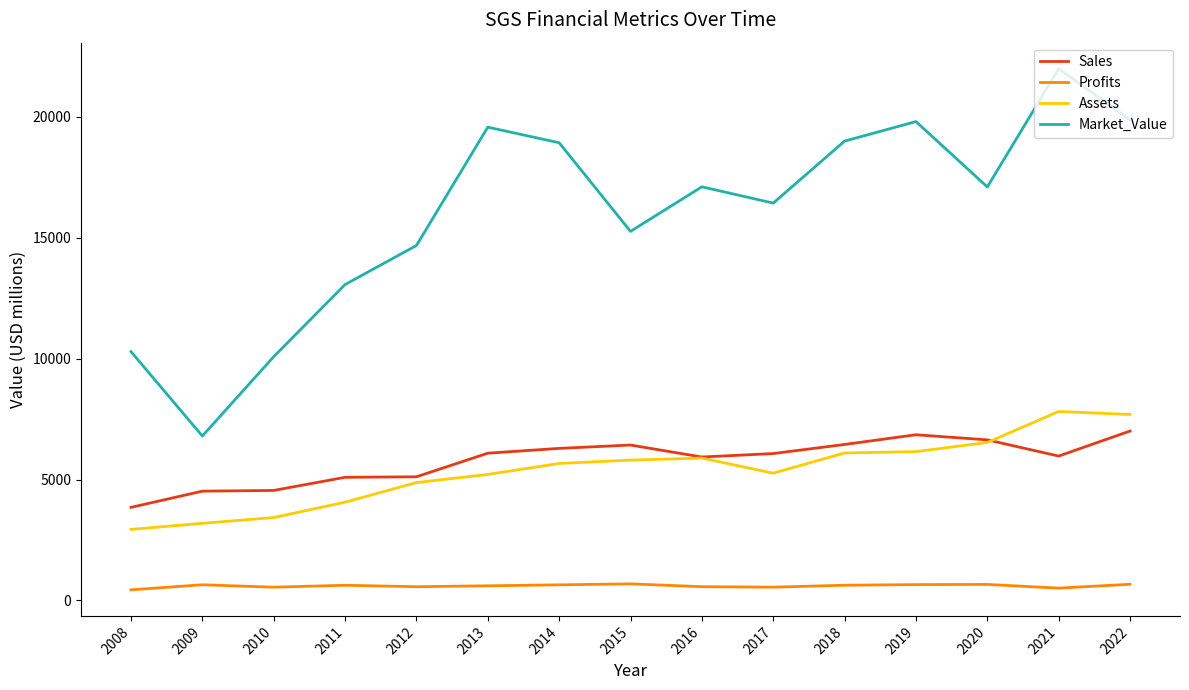

True or false: Assets has a value of 6099.0 at 2018.

True